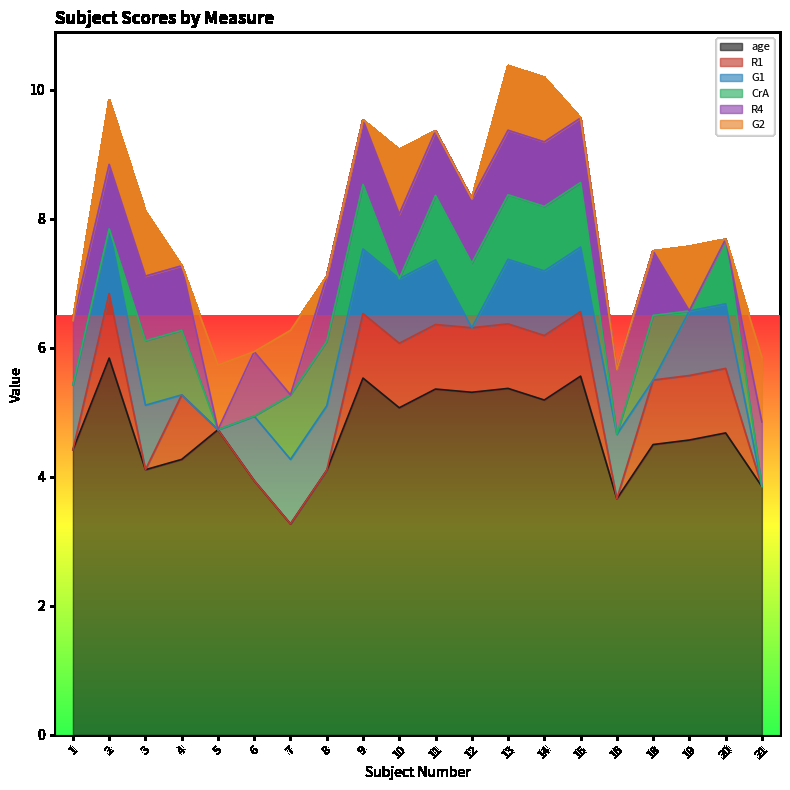

What are all the series names shown in the legend?

age, R1, G1, CrA, R4, G2